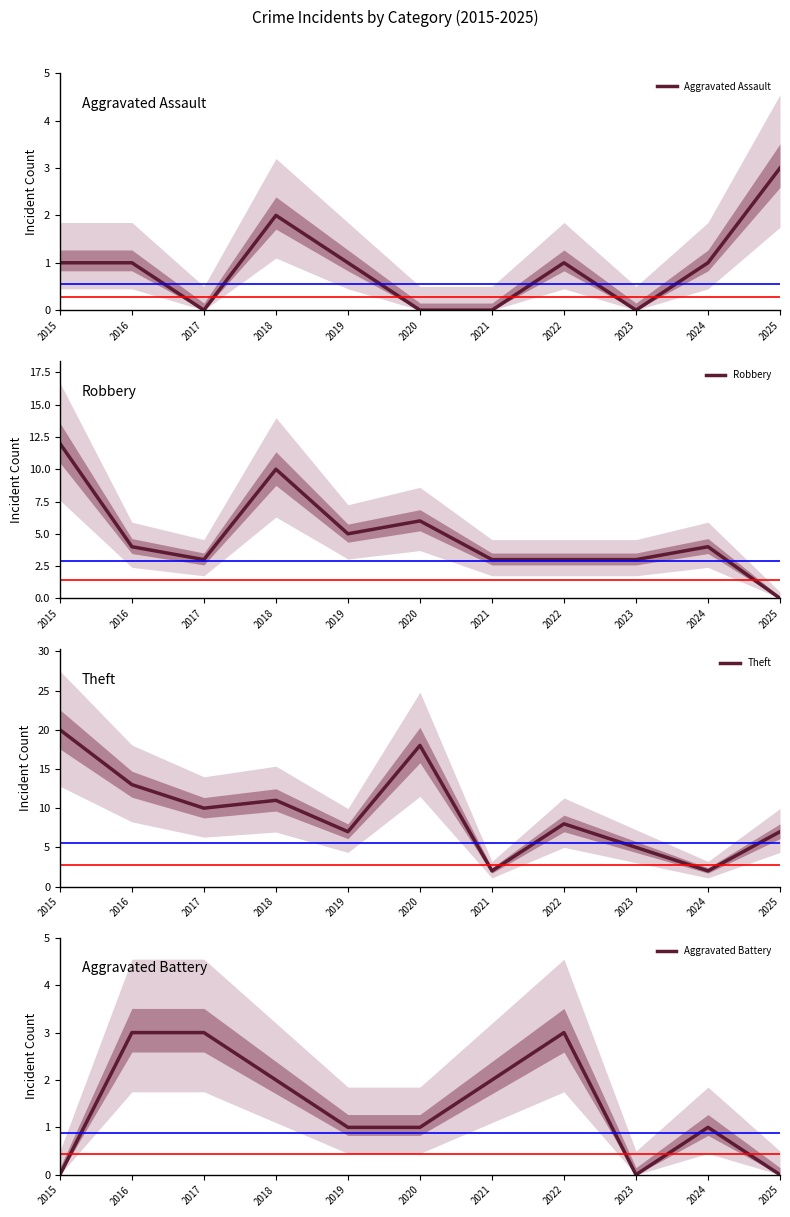

How many values in the Robbery series are below 4?

5